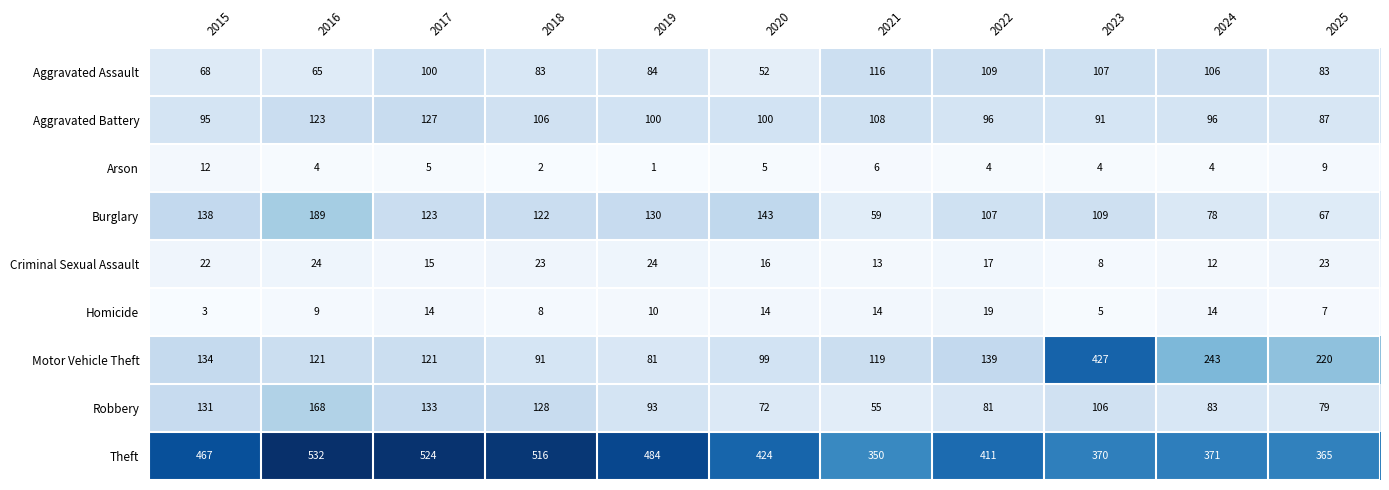

At which label is Motor Vehicle Theft closest to 254?

2024